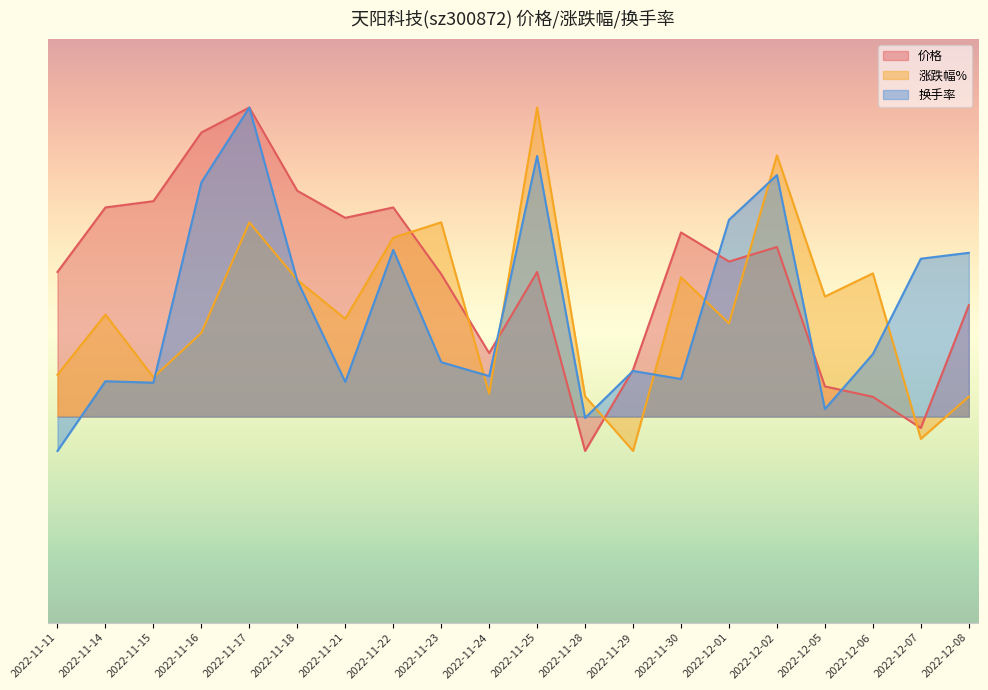

Where does the 价格 series first go above 4?

2022-11-11